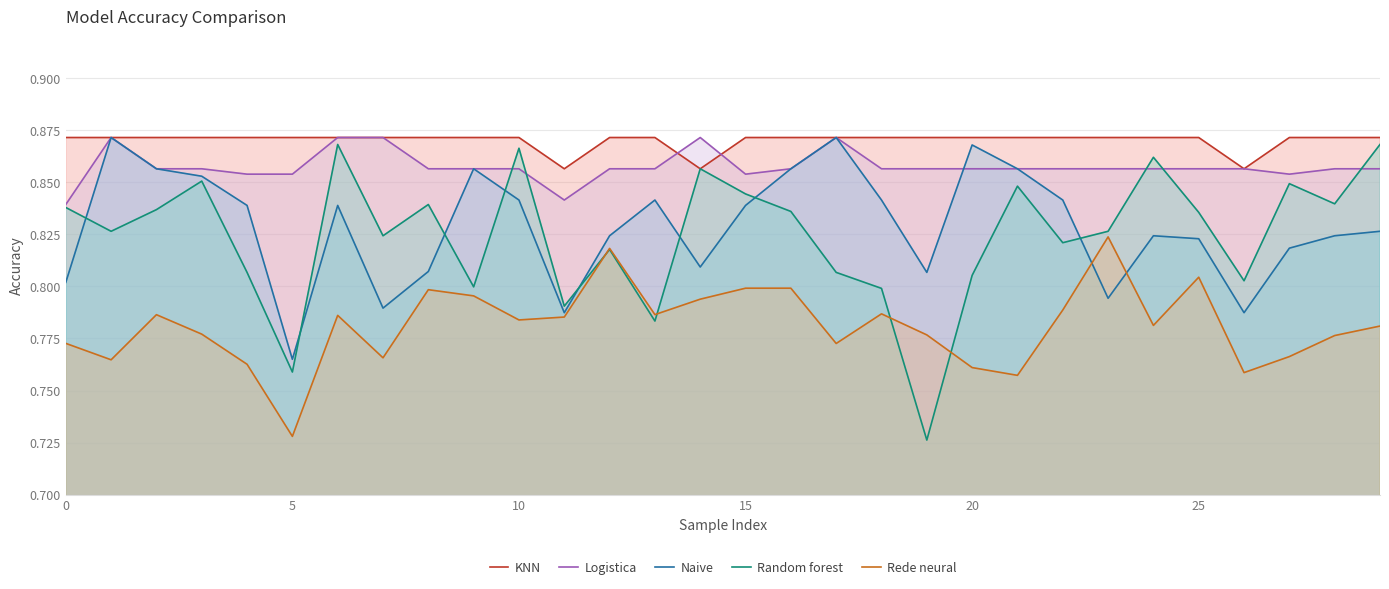

What value does the KNN series have at 16?

0.9